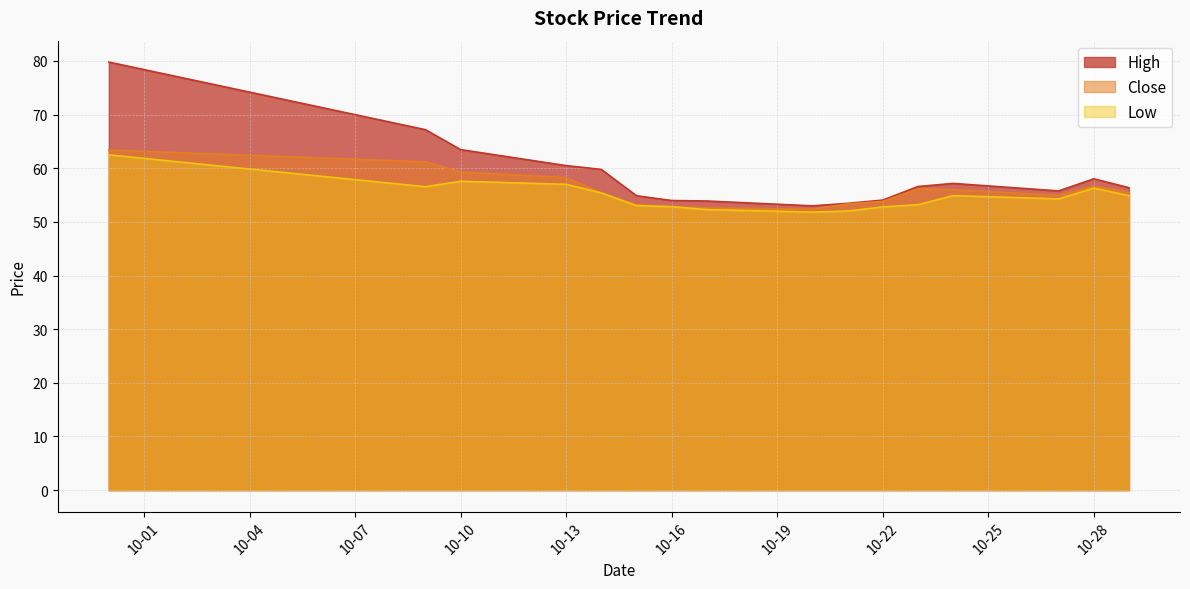

True or false: close and high intersect in this chart.

False